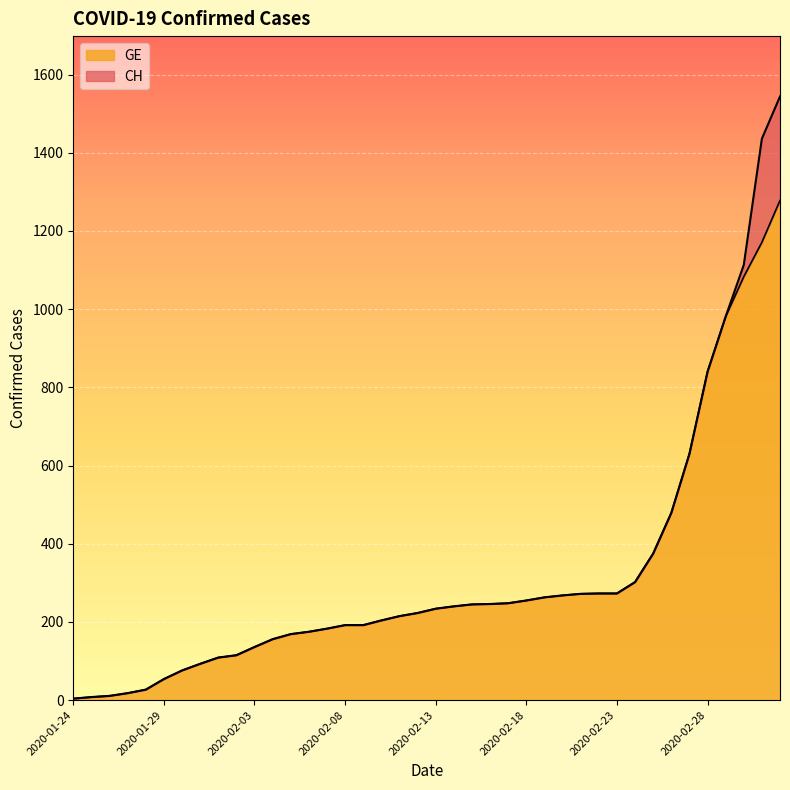

Reading left to right, list all the values displayed in this chart.

CH: 2020-01-24=4	2020-01-25=8	2020-01-26=11	2020-01-27=18	2020-01-28=27	2020-01-29=54	2020-01-30=76	2020-01-31=93	2020-02-01=109	2020-02-02=115	2020-02-03=136	2020-02-04=156	2020-02-05=169	2020-02-06=175	2020-02-07=183	2020-02-08=192	2020-02-09=192	2020-02-10=204	2020-02-11=215	2020-02-12=223	2020-02-13=234	2020-02-14=240	2020-02-15=245	2020-02-16=246	2020-02-17=248	2020-02-18=255	2020-02-19=263	2020-02-20=268	2020-02-21=272	2020-02-22=273	2020-02-23=273	2020-02-24=302	2020-02-25=375	2020-02-26=479	2020-02-27=630	2020-02-28=840	2020-02-29=981	2020-03-01=1113	2020-03-02=1436	2020-03-03=1544
GE: 2020-01-24=4	2020-01-25=8	2020-01-26=11	2020-01-27=18	2020-01-28=27	2020-01-29=54	2020-01-30=76	2020-01-31=93	2020-02-01=109	2020-02-02=115	2020-02-03=136	2020-02-04=156	2020-02-05=169	2020-02-06=175	2020-02-07=183	2020-02-08=192	2020-02-09=192	2020-02-10=204	2020-02-11=215	2020-02-12=223	2020-02-13=234	2020-02-14=240	2020-02-15=245	2020-02-16=246	2020-02-17=248	2020-02-18=255	2020-02-19=263	2020-02-20=268	2020-02-21=272	2020-02-22=273	2020-02-23=273	2020-02-24=302	2020-02-25=375	2020-02-26=479	2020-02-27=630	2020-02-28=840	2020-02-29=981	2020-03-01=1083	2020-03-02=1171	2020-03-03=1278